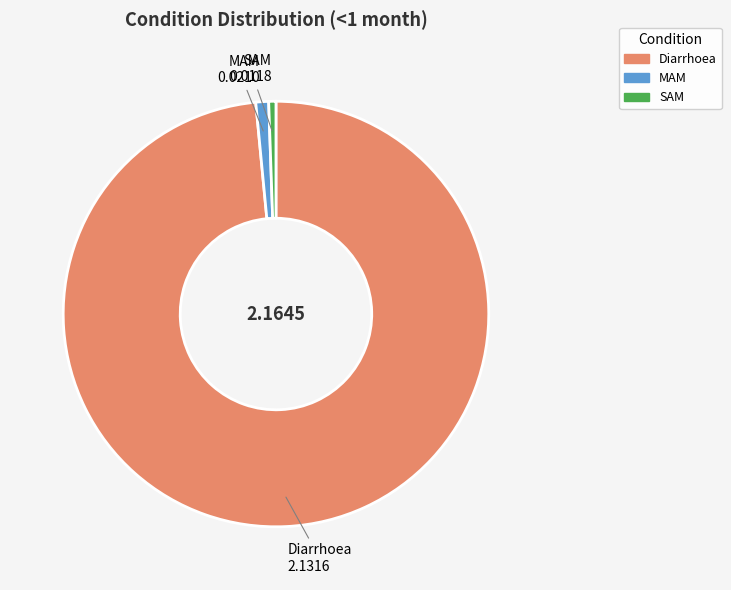

What is the largest slice in the pie chart?

Diarrhoea